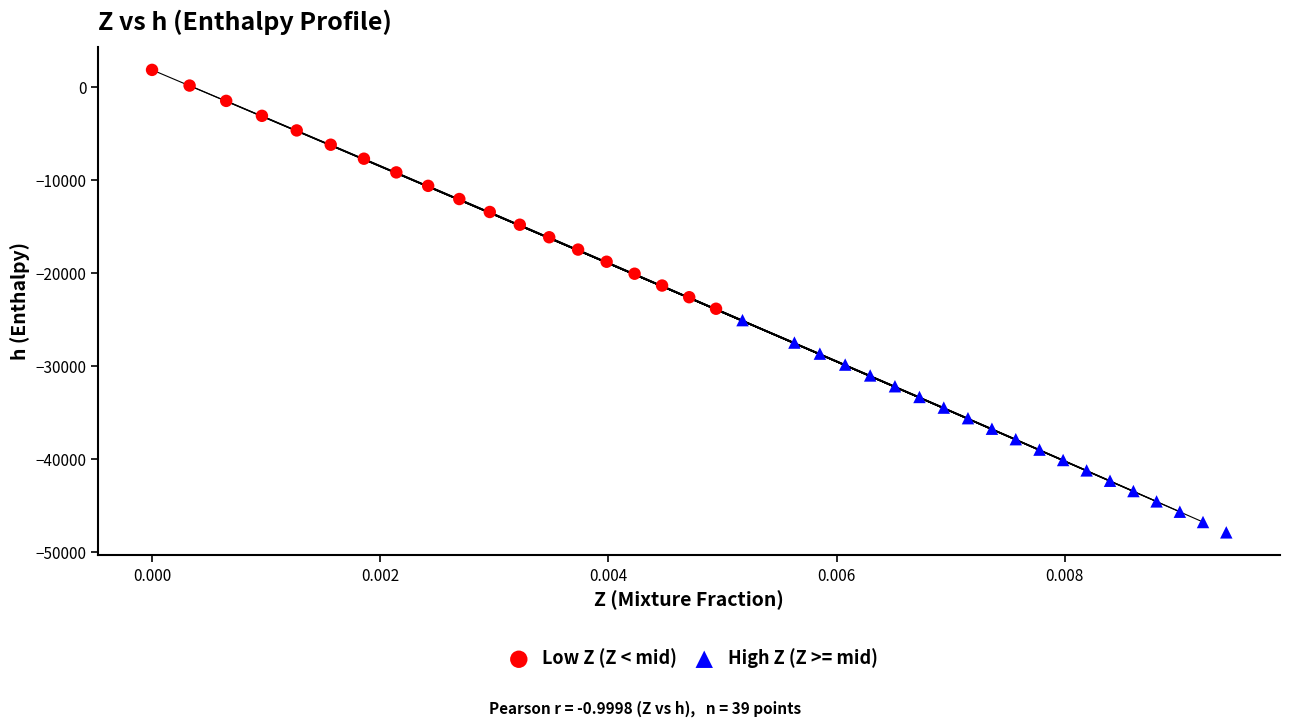

Which series reaches the minimum Y coordinate?

High Z (Z >= mid)